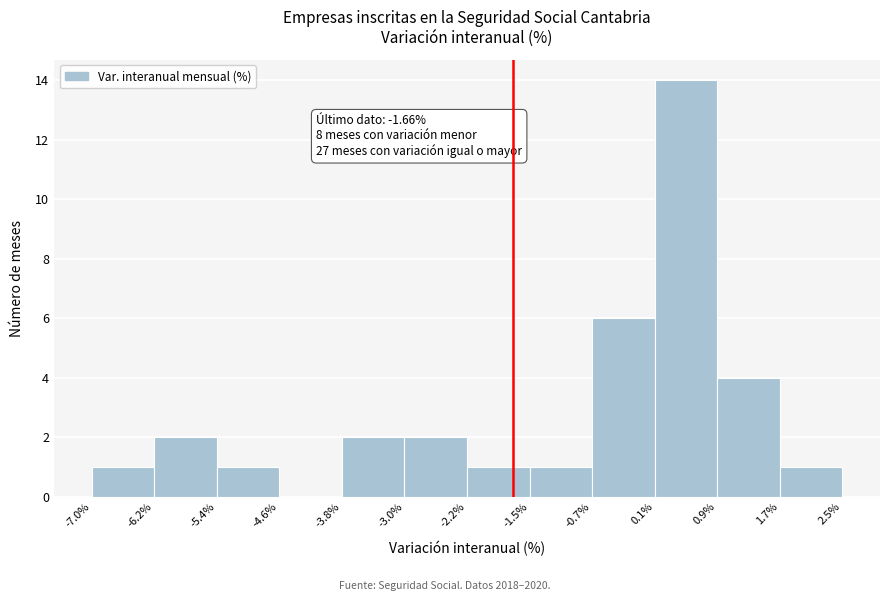

Which range on the x-axis has the tallest bar?

0.1% to 0.9%